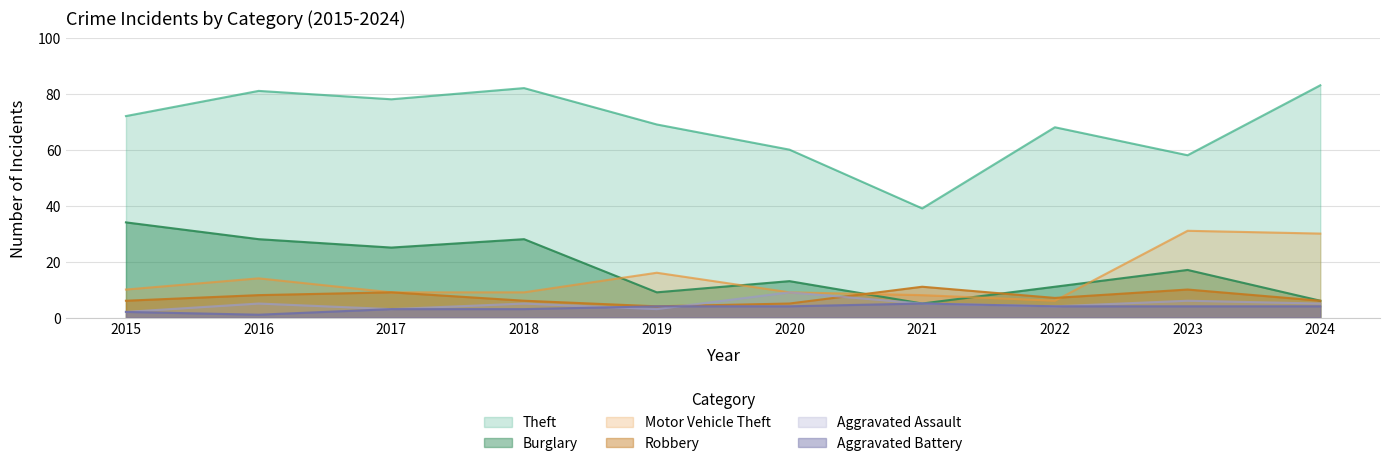

What is the value of the Aggravated Battery point at the 8th from the left?

4